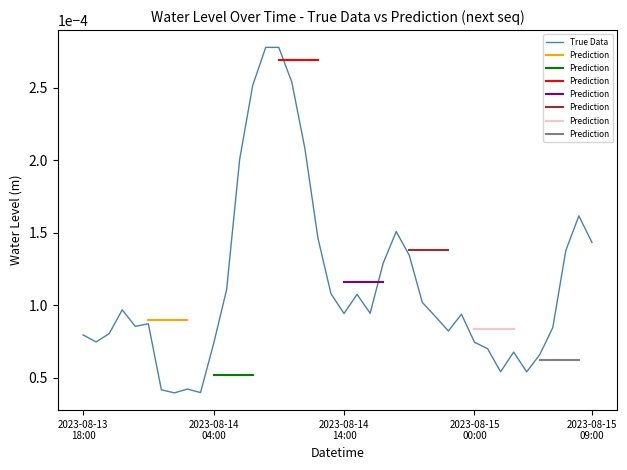

True or false: the data shows 0.0 at 2023-08-13 19:00.

False